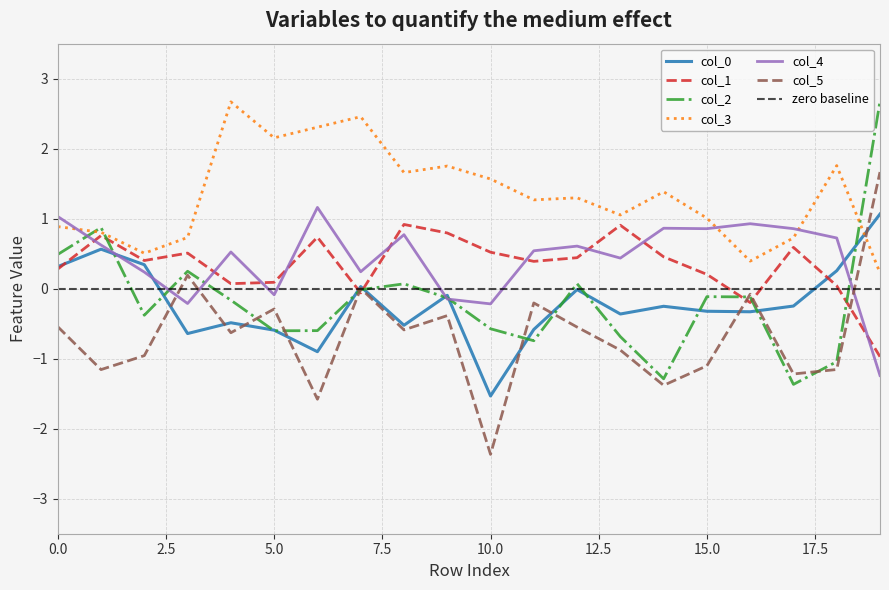

What is the average value of the col_5 series?

-0.7